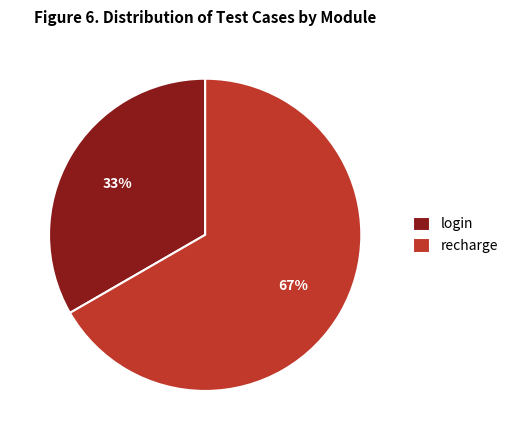

How many segments does this pie chart have?

2